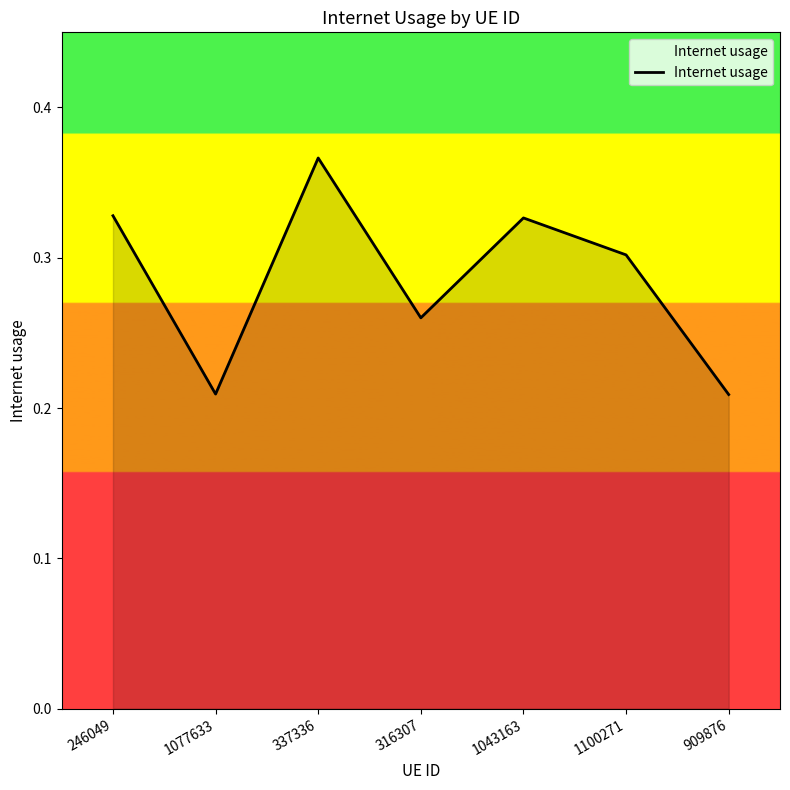

What is the sum of the values at 1077633 and 1043163?

0.5